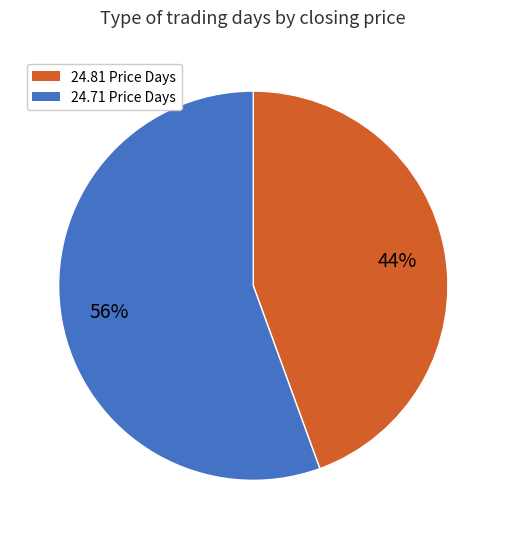

Is there a majority slice in this chart?

Yes